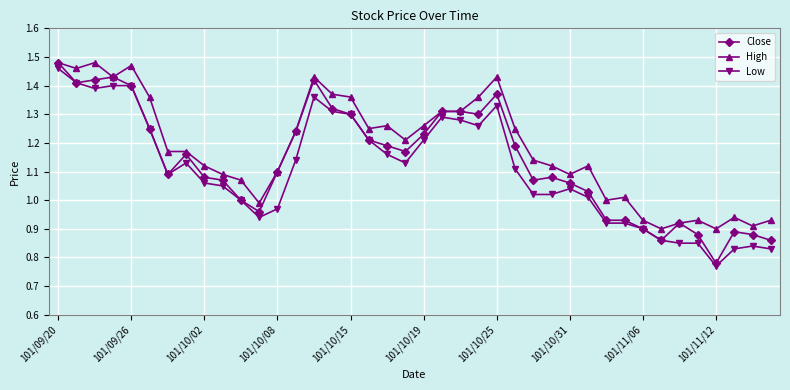

True or false: Low and High intersect in this chart.

False